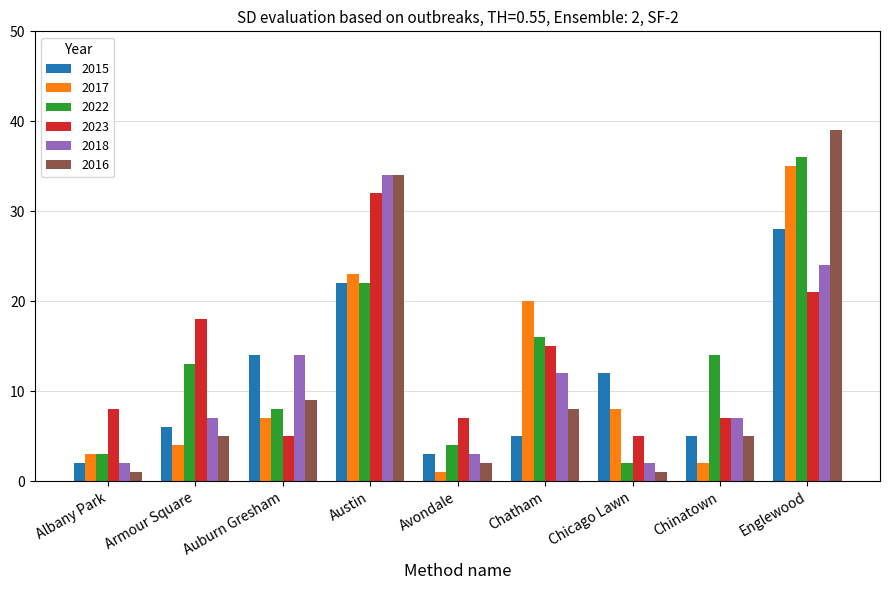

At how many categories does at least one series exceed 19?

3